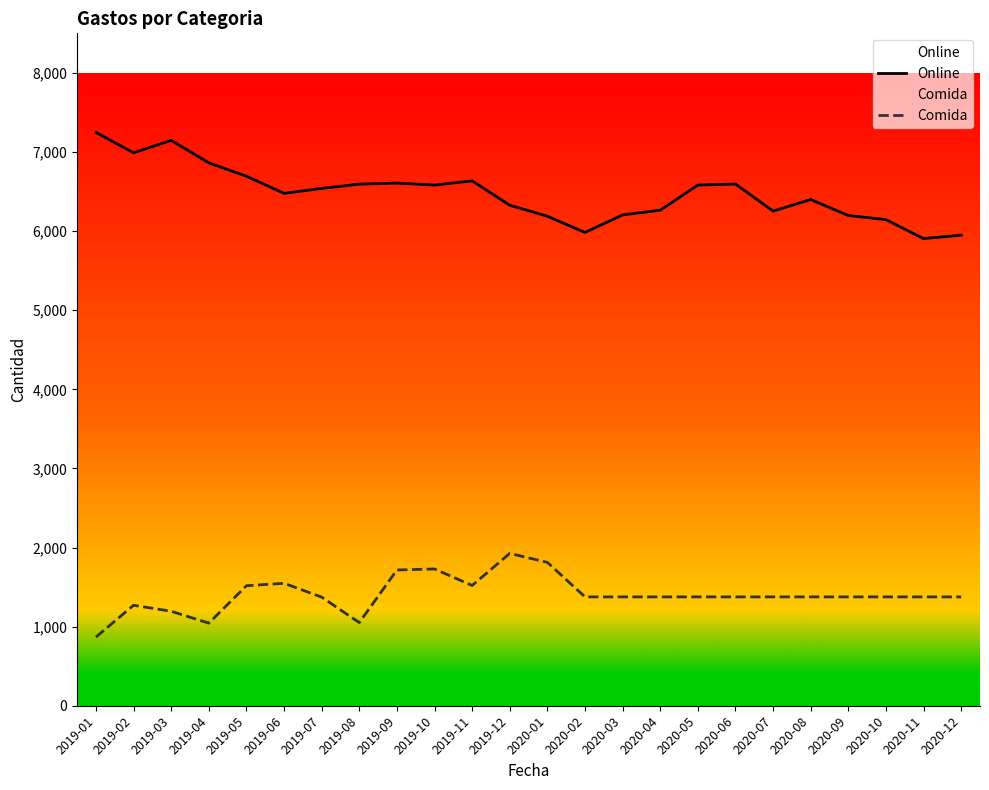

Is it true that Online equals 4010 at 2019-10?

False